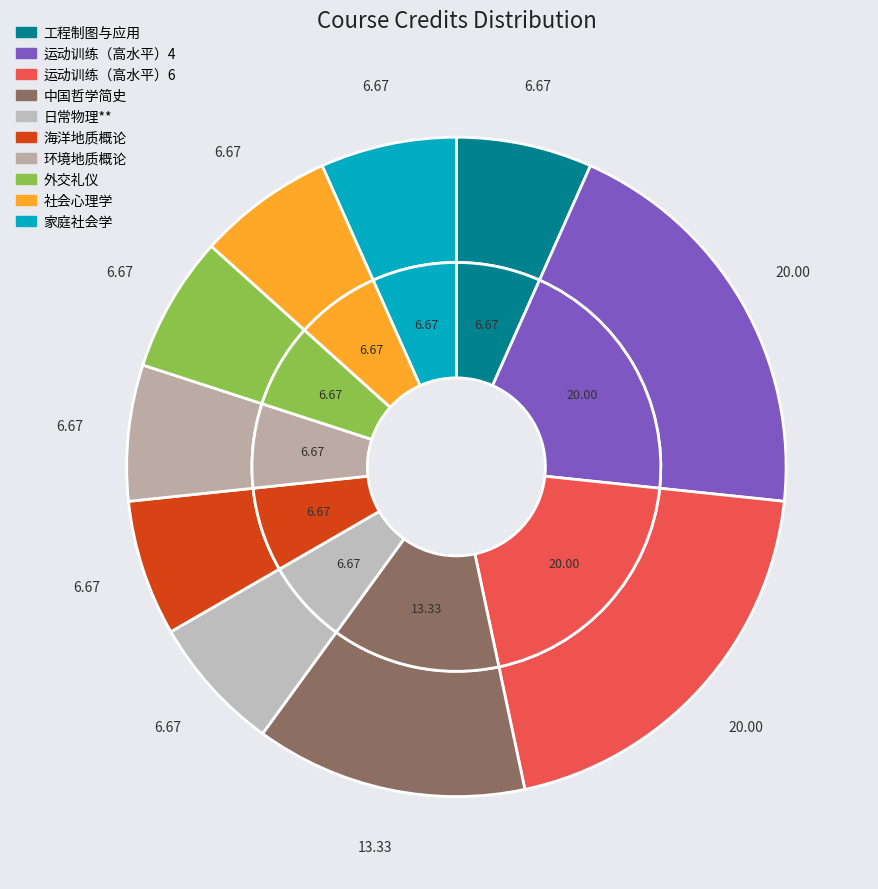

True or false: 环境地质概论 accounts for 20% of the total.

False